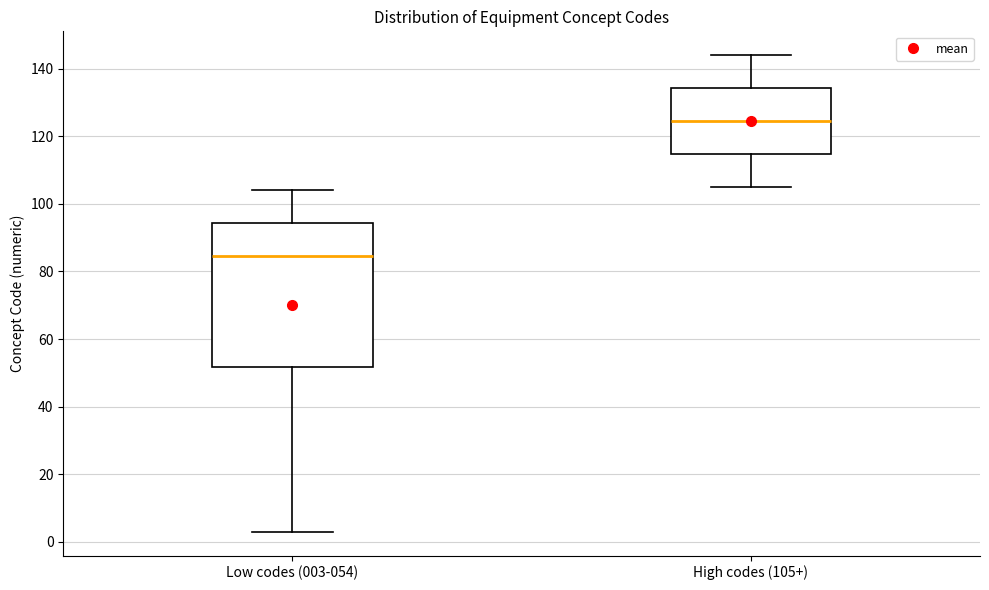

Which box is the tallest, from its lower edge to its upper edge?

Low codes (003-054)